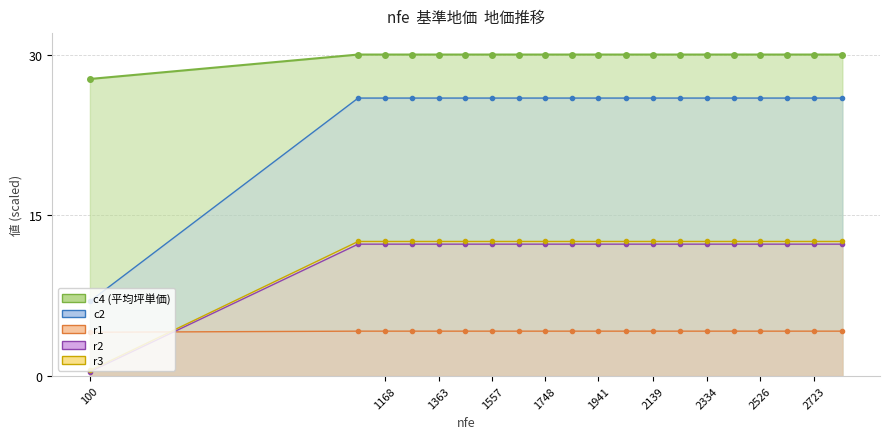

Does the chart display data point markers on the line(s)?

Yes